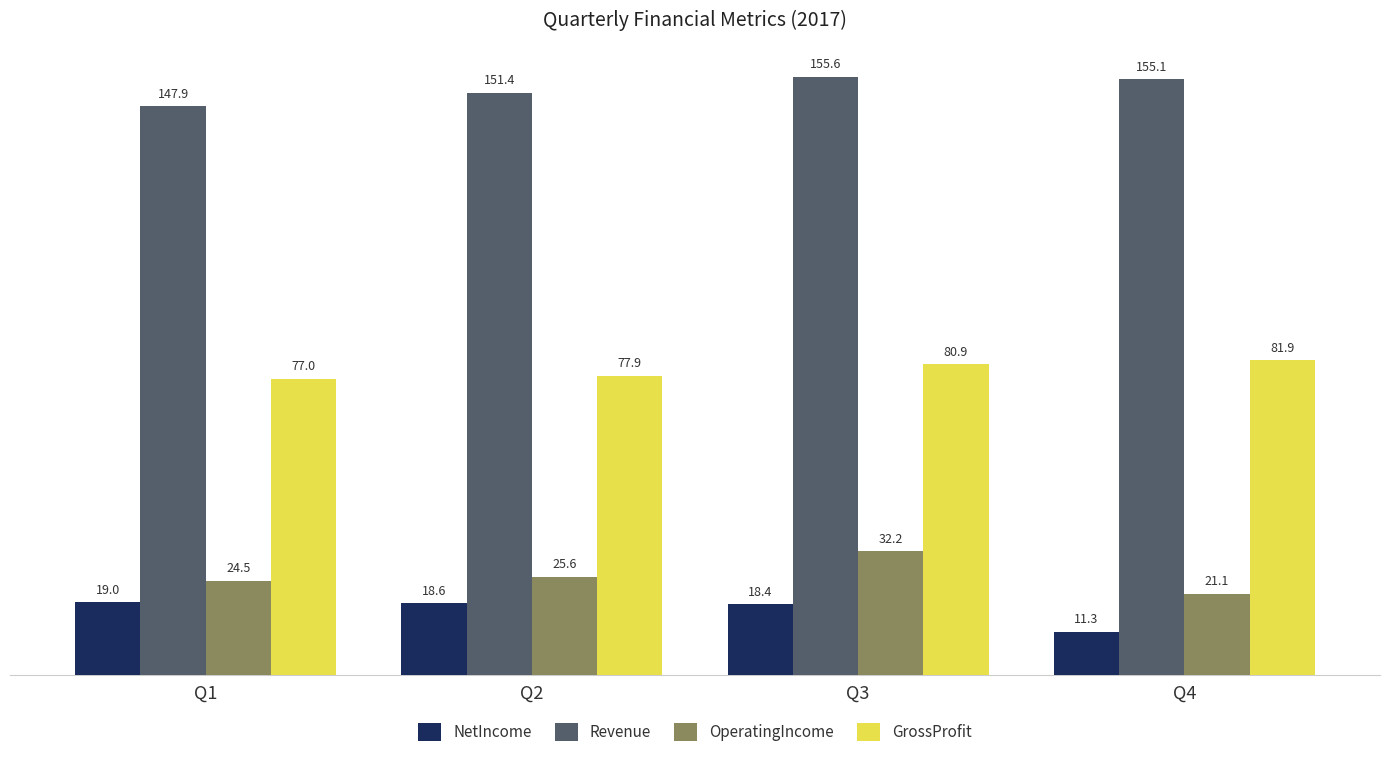

What is the difference between the second highest and minimum values in the Revenue series?

7.1